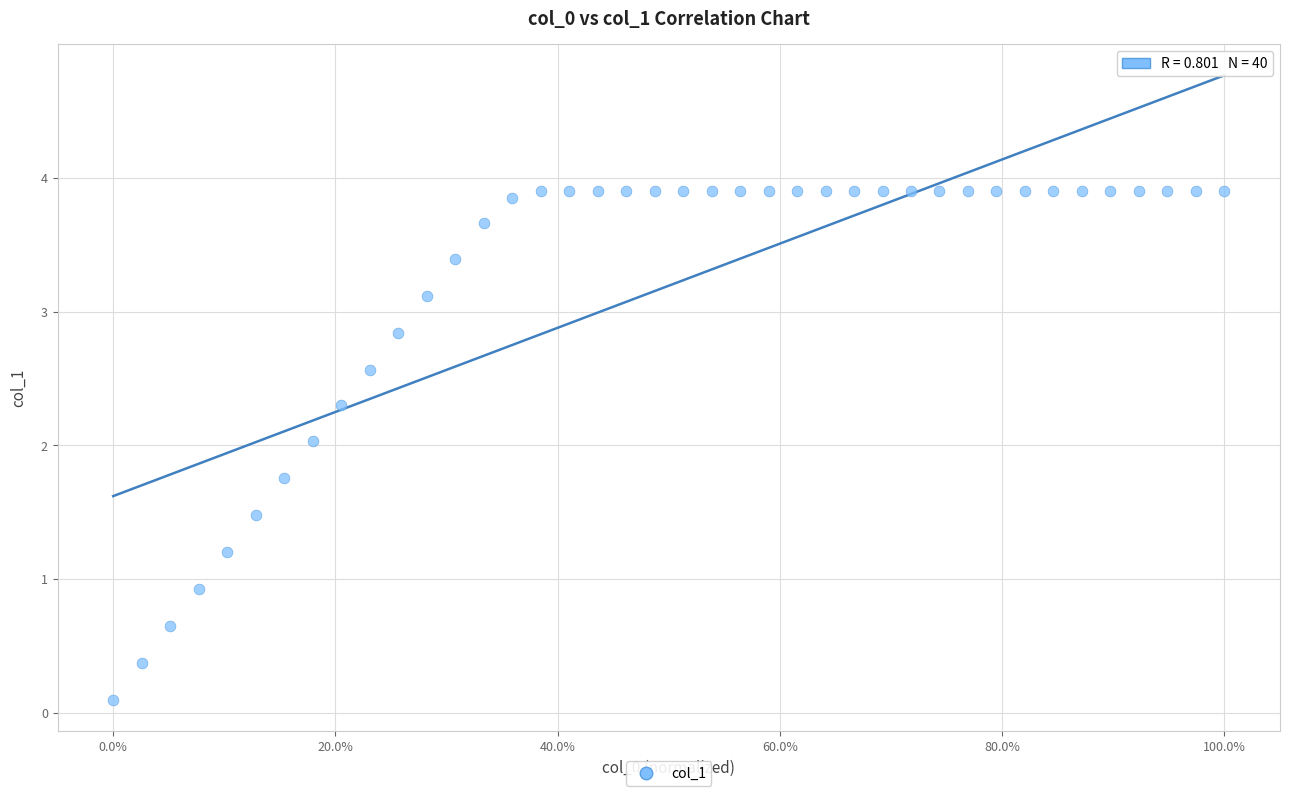

What is the range of X values (max minus min)?

1.0